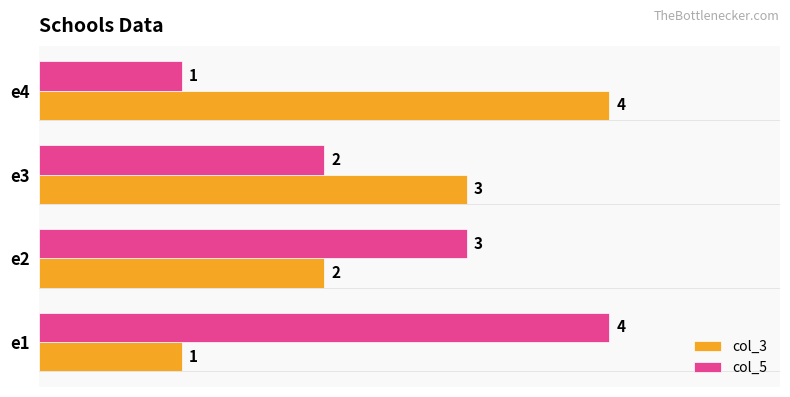

Count the col_3 values in the range 2 to 4.

3